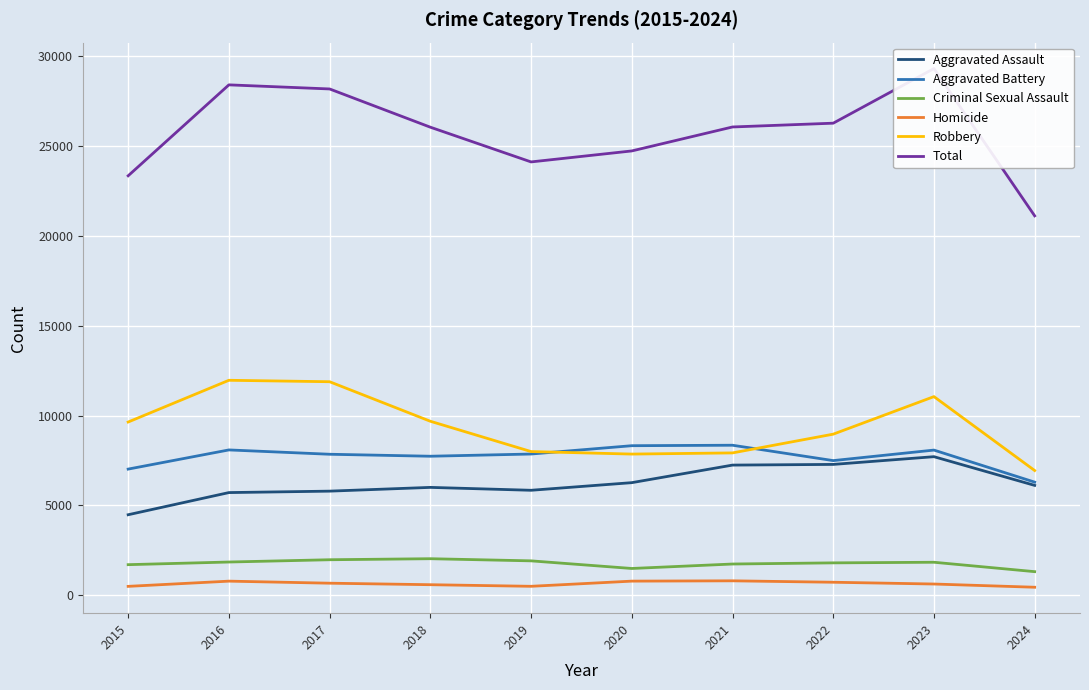

What is the difference between the second highest and second lowest values in the Total series?

5059